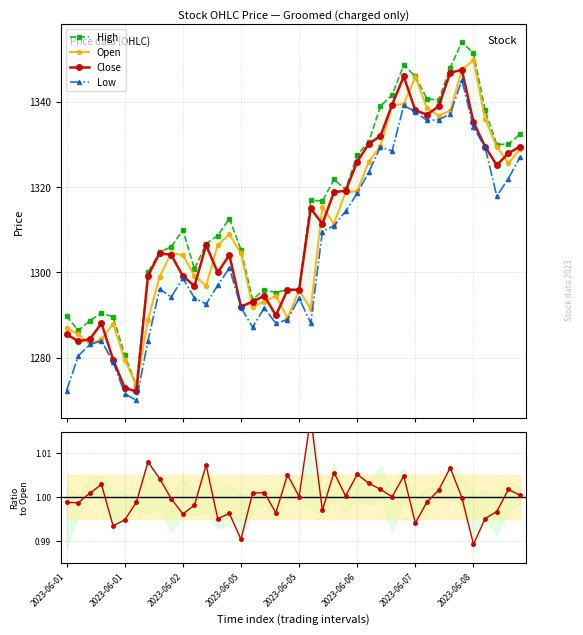

How many data points in Open are less than 1306?

20